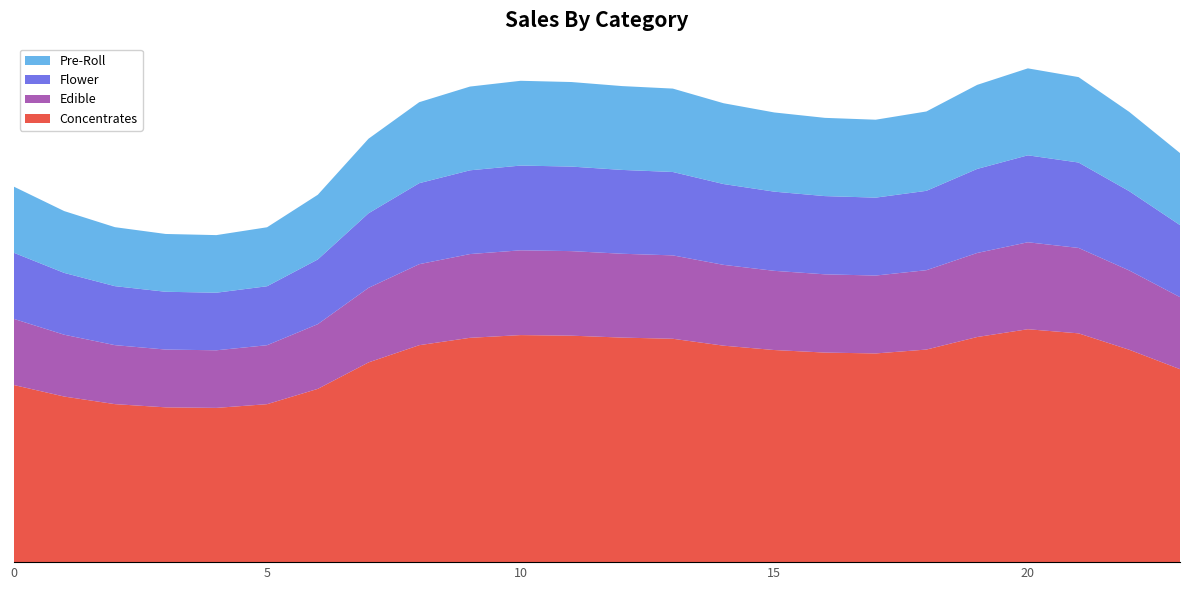

Reading left to right, what are all the values shown in this chart?

Concentrates: 0=256.5	1=239.7	2=228.7	3=224.1	4=223.3	5=228.7	6=250.9	7=289.1	8=314.1	9=324.7	10=328.7	11=327.8	12=325.1	13=323.3	14=313.4	15=307.1	16=303.4	17=302.1	18=307.7	19=325.9	20=337.2	21=331.2	22=307.4	23=279.3
Edible: 0=95.8	1=89.5	2=85.4	3=83.7	4=83.4	5=85.4	6=93.7	7=107.9	8=117.3	9=121.2	10=122.7	11=122.4	12=121.4	13=120.7	14=117.0	15=114.6	16=113.3	17=112.8	18=114.9	19=121.7	20=125.9	21=123.6	22=114.8	23=104.3
Flower: 0=95.8	1=89.5	2=85.4	3=83.7	4=83.4	5=85.4	6=93.7	7=107.9	8=117.3	9=121.2	10=122.7	11=122.4	12=121.4	13=120.7	14=117.0	15=114.6	16=113.3	17=112.8	18=114.9	19=121.7	20=125.9	21=123.6	22=114.8	23=104.3
Pre-Roll: 0=95.8	1=89.5	2=85.4	3=83.7	4=83.4	5=85.4	6=93.7	7=107.9	8=117.3	9=121.2	10=122.7	11=122.4	12=121.4	13=120.7	14=117.0	15=114.6	16=113.3	17=112.8	18=114.9	19=121.7	20=125.9	21=123.6	22=114.8	23=104.3